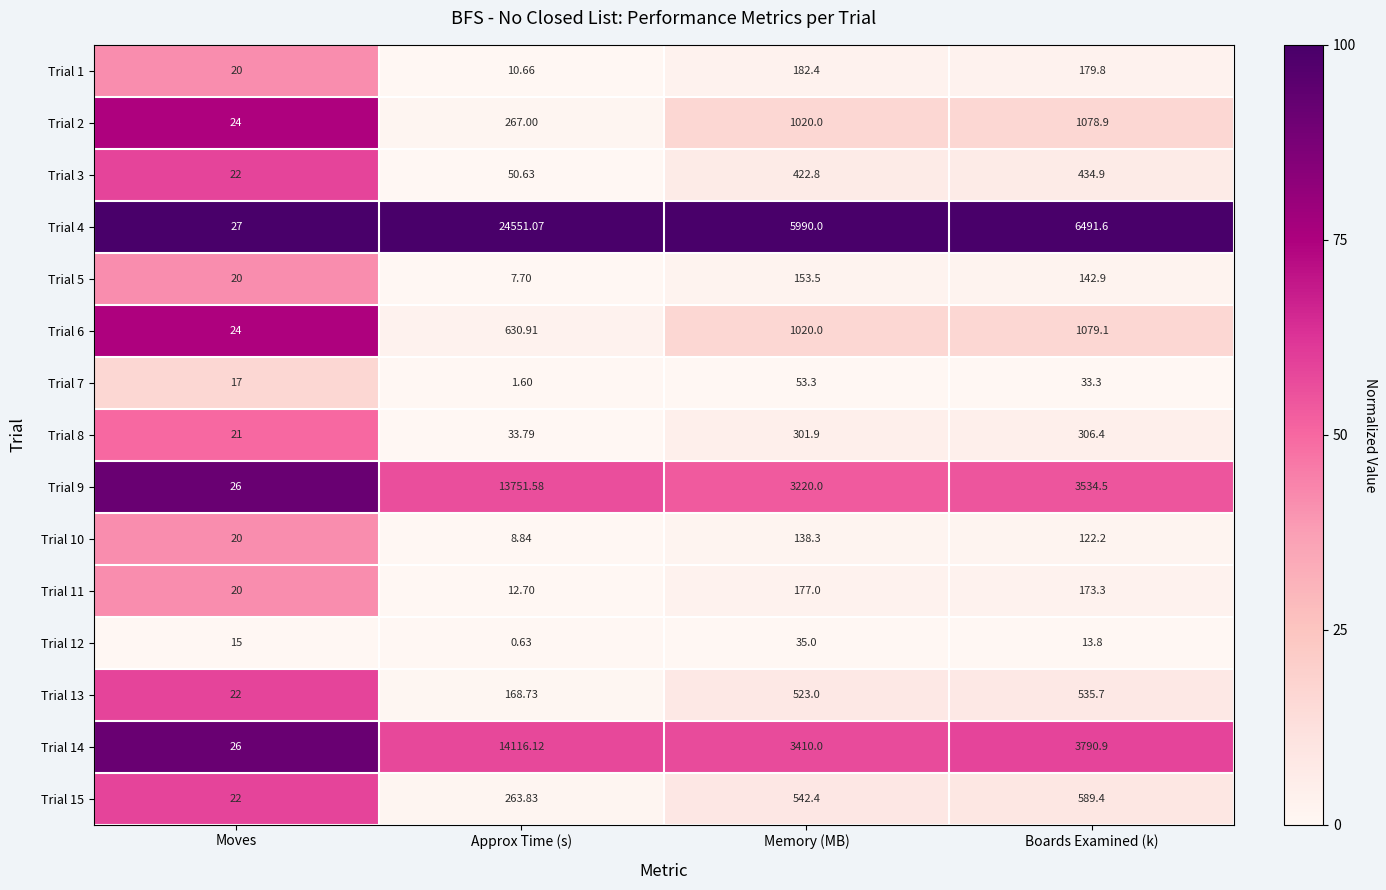

Is the value of Trial 4 at Boards Examined (k) greater than the value of Trial 7 at Boards Examined (k)?

Yes